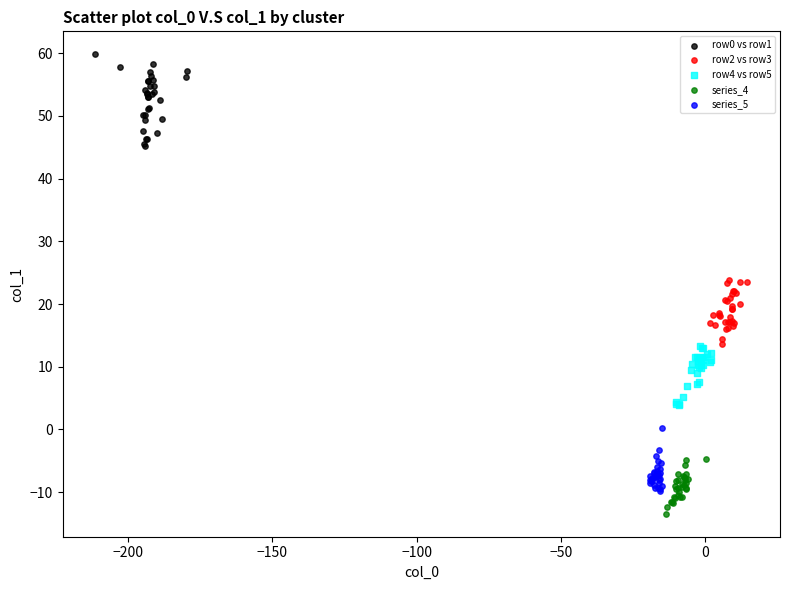

Which series has the widest spread of Y values?

row0 vs row1